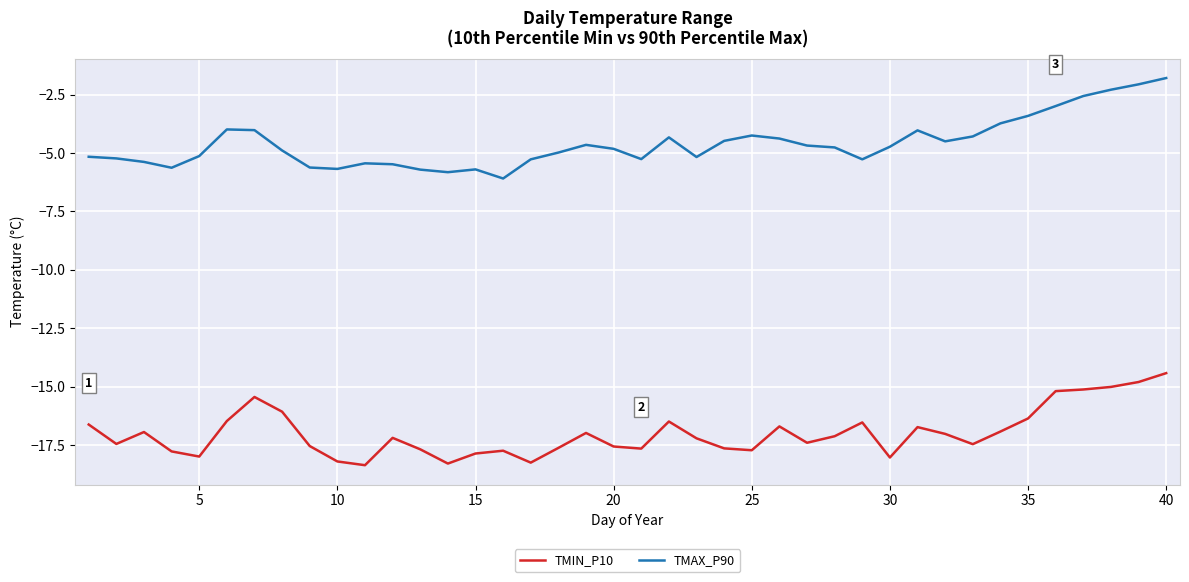

What are all the series names shown in the legend?

TMIN_P10, TMAX_P90